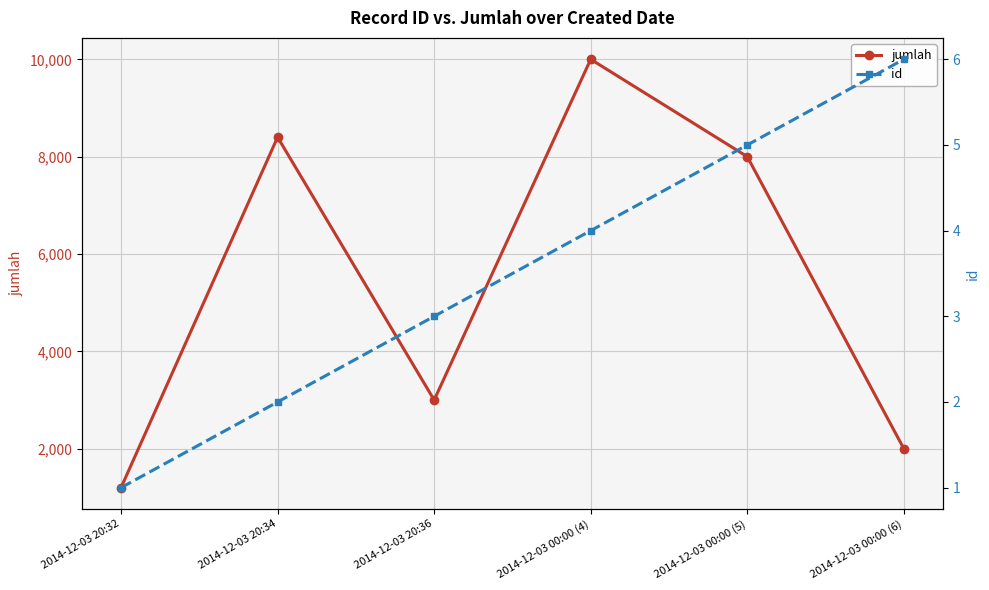

What is the value of the jumlah point at the 5th from the left?

8000